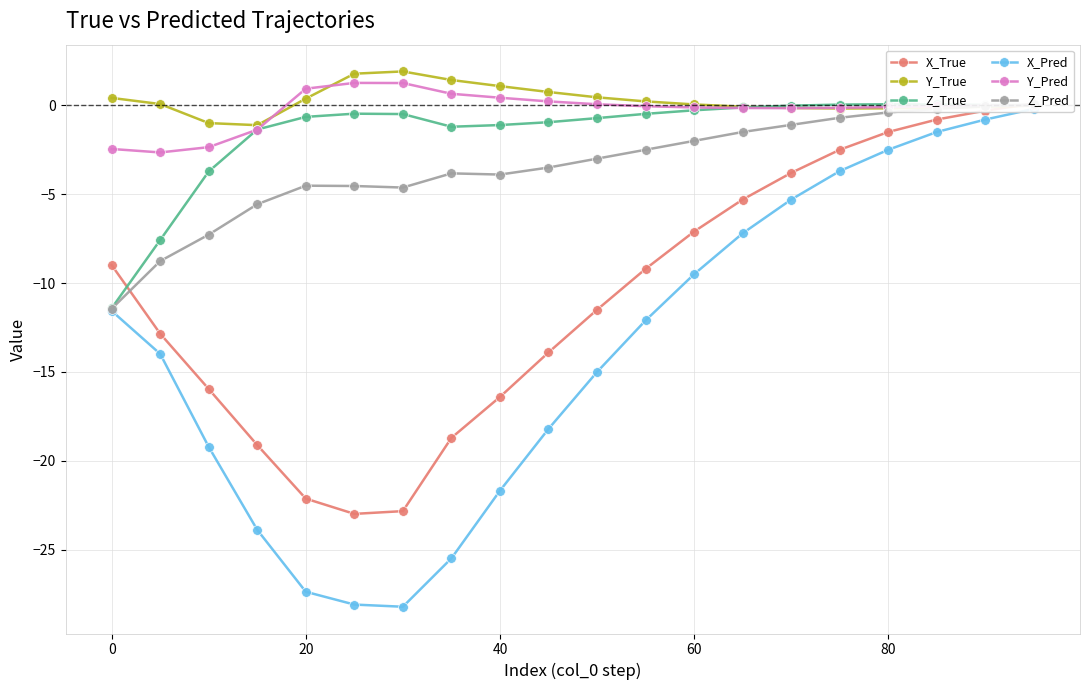

What is the maximum value for Y_True?

1.9